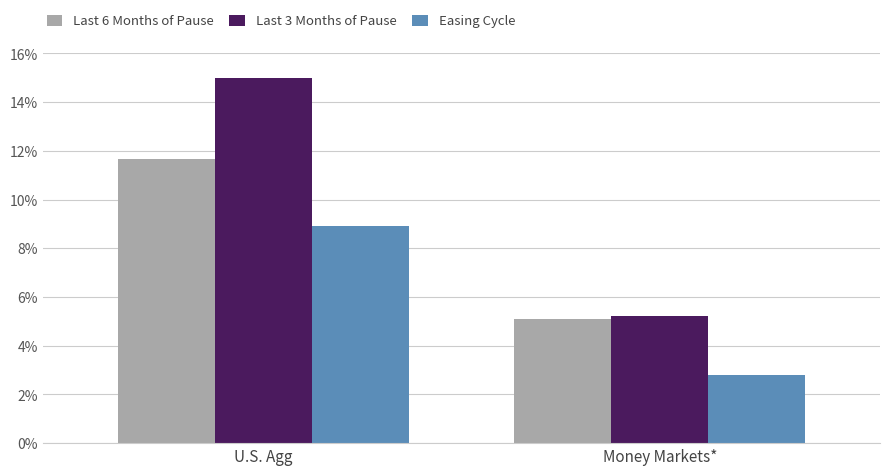

What is the sum of all Last 3 Months of Pause values?

0.2